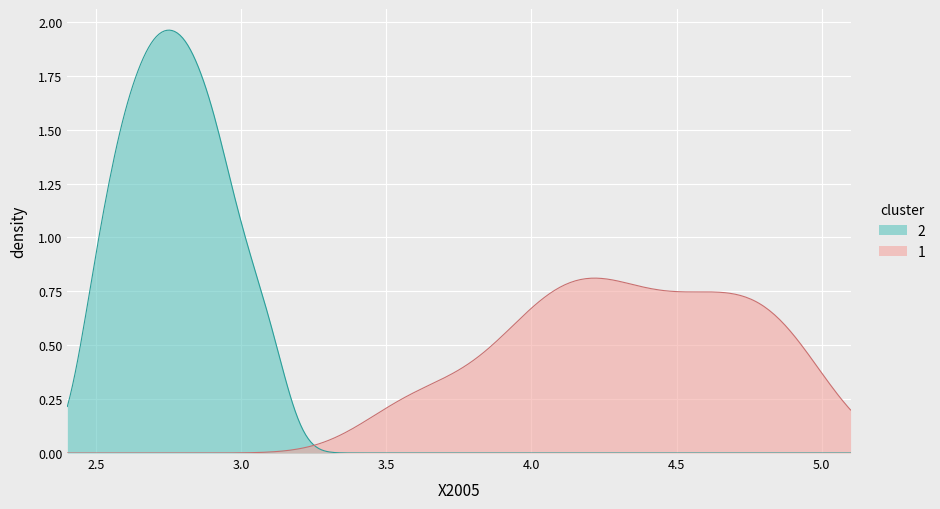

Rank the series by their maximum value, from highest to lowest.

2, 1